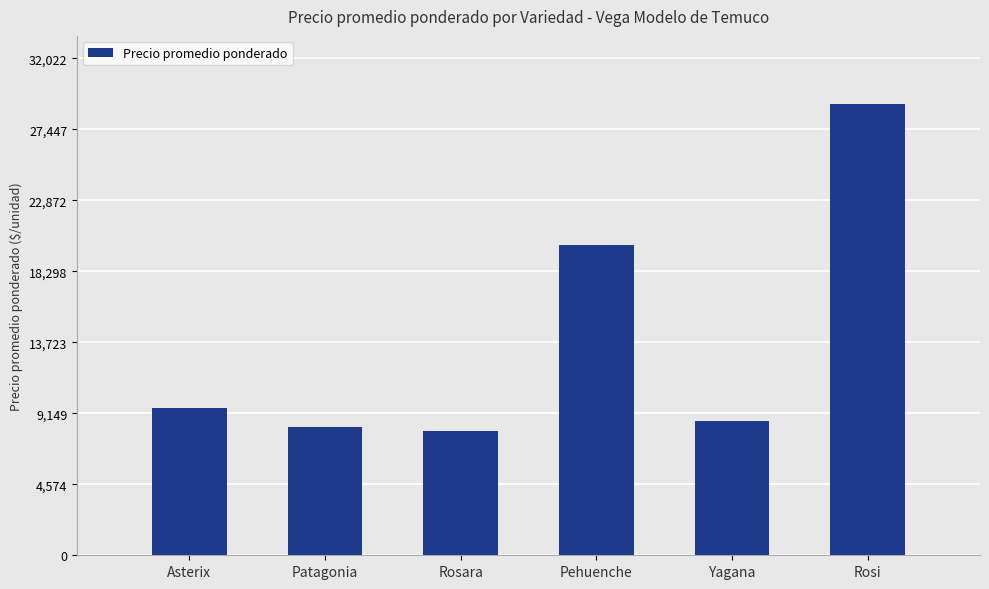

At which category does the chart reach its peak across all series?

Rosi